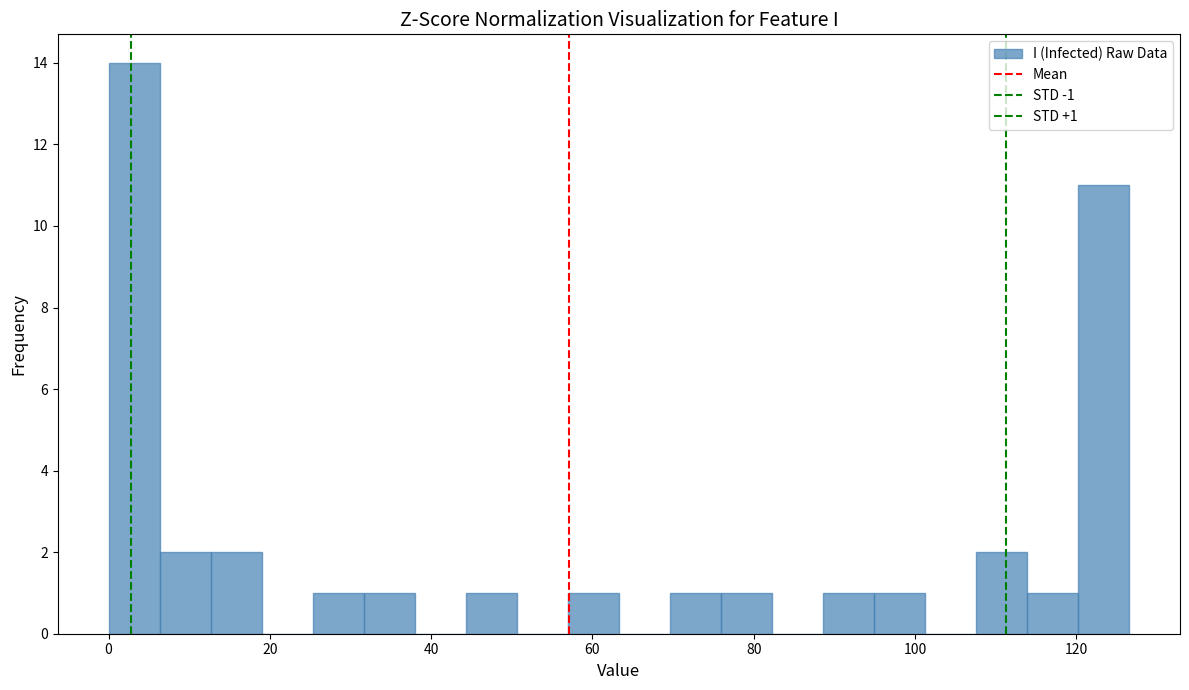

Around what value on the x-axis is the tallest bar? Give the approximate position of its centre, as read against the axis.

4